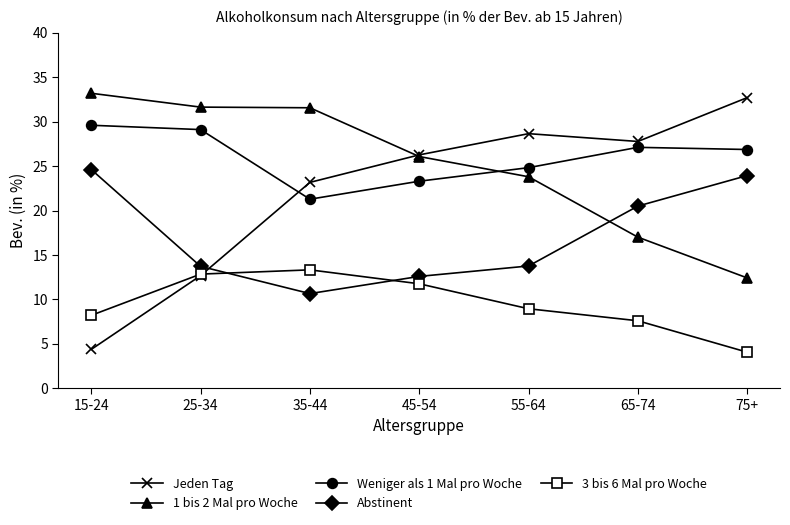

What is the difference between the Jeden Tag values at 45-54 and 35-44?

3.1